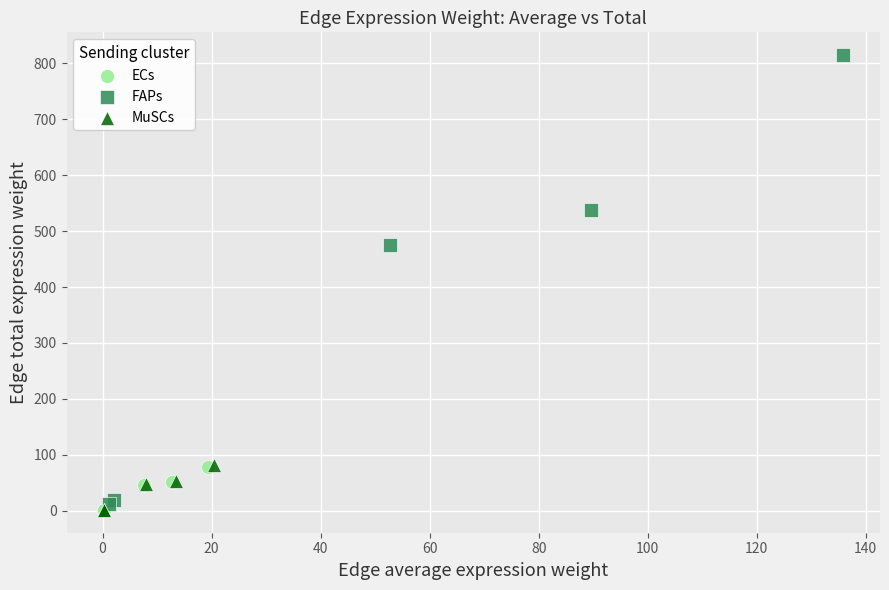

Which series reaches the maximum Y coordinate?

FAPs